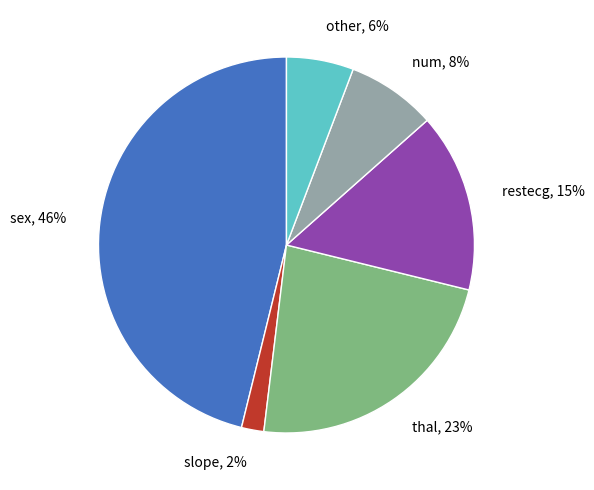

Which has a higher value, other or num?

num